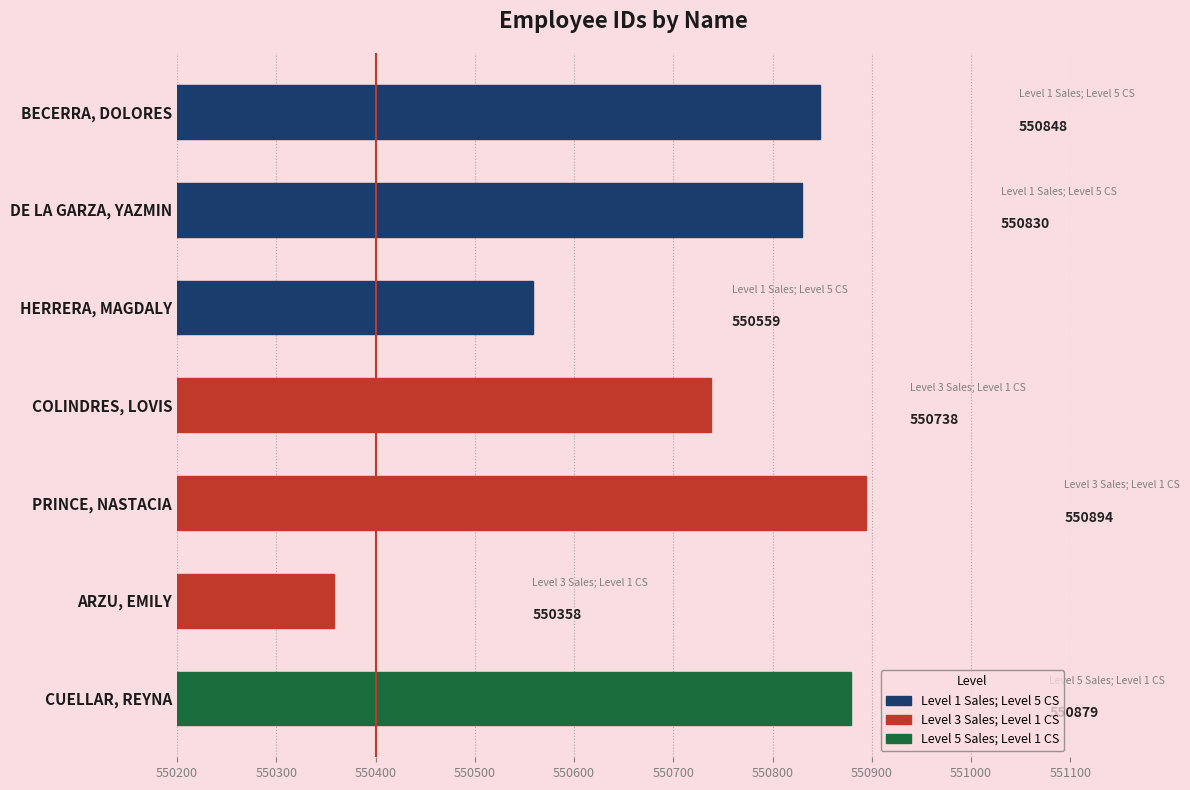

Reading left to right, list all the values displayed in this chart.

550848	550830	550559	550738	550894	550358	550879